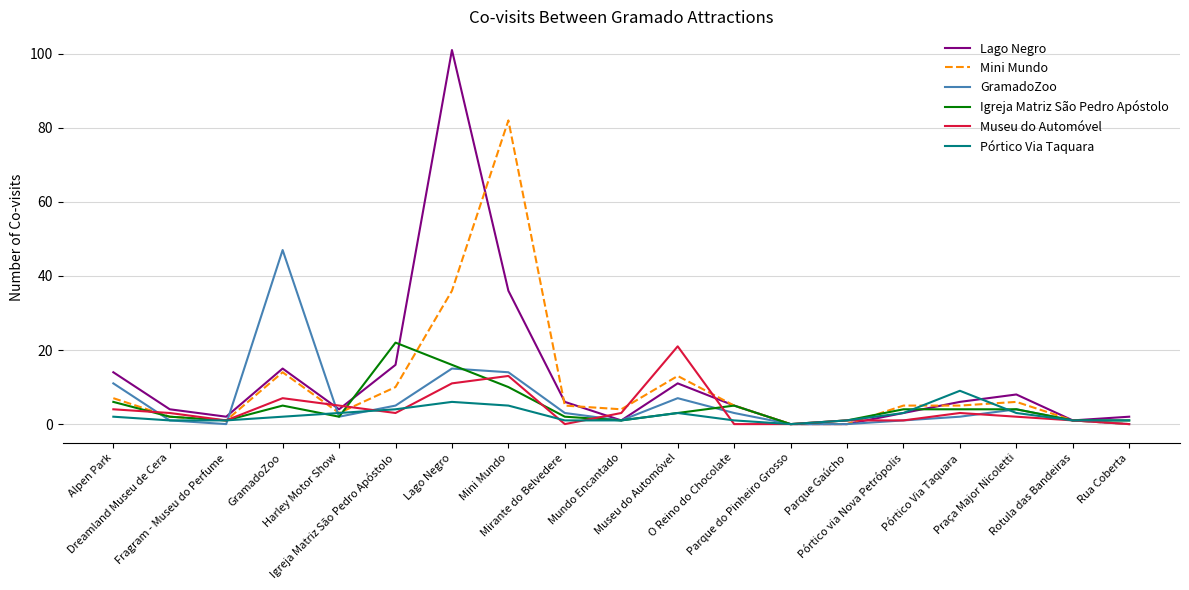

Rank the series at Pórtico Via Taquara from lowest to highest value.

GramadoZoo, Museu do Automóvel, Igreja Matriz São Pedro Apóstolo, Mini Mundo, Lago Negro, Pórtico Via Taquara